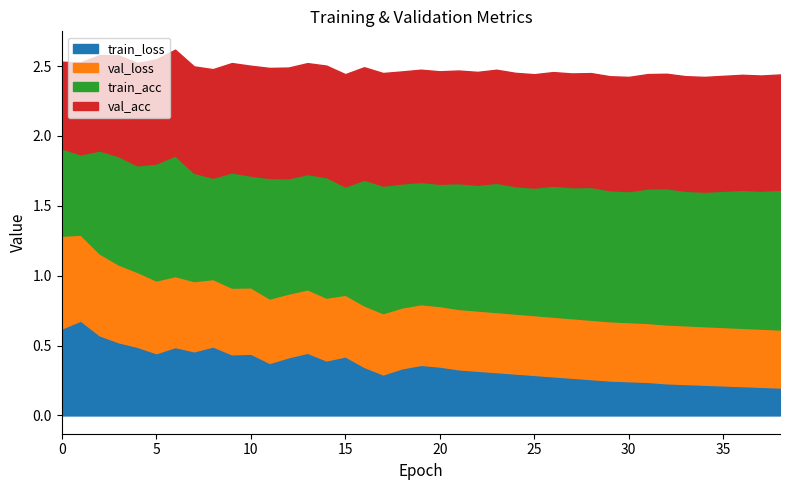

Is the value of train_acc at 8 greater than the value of val_acc at 8?

No